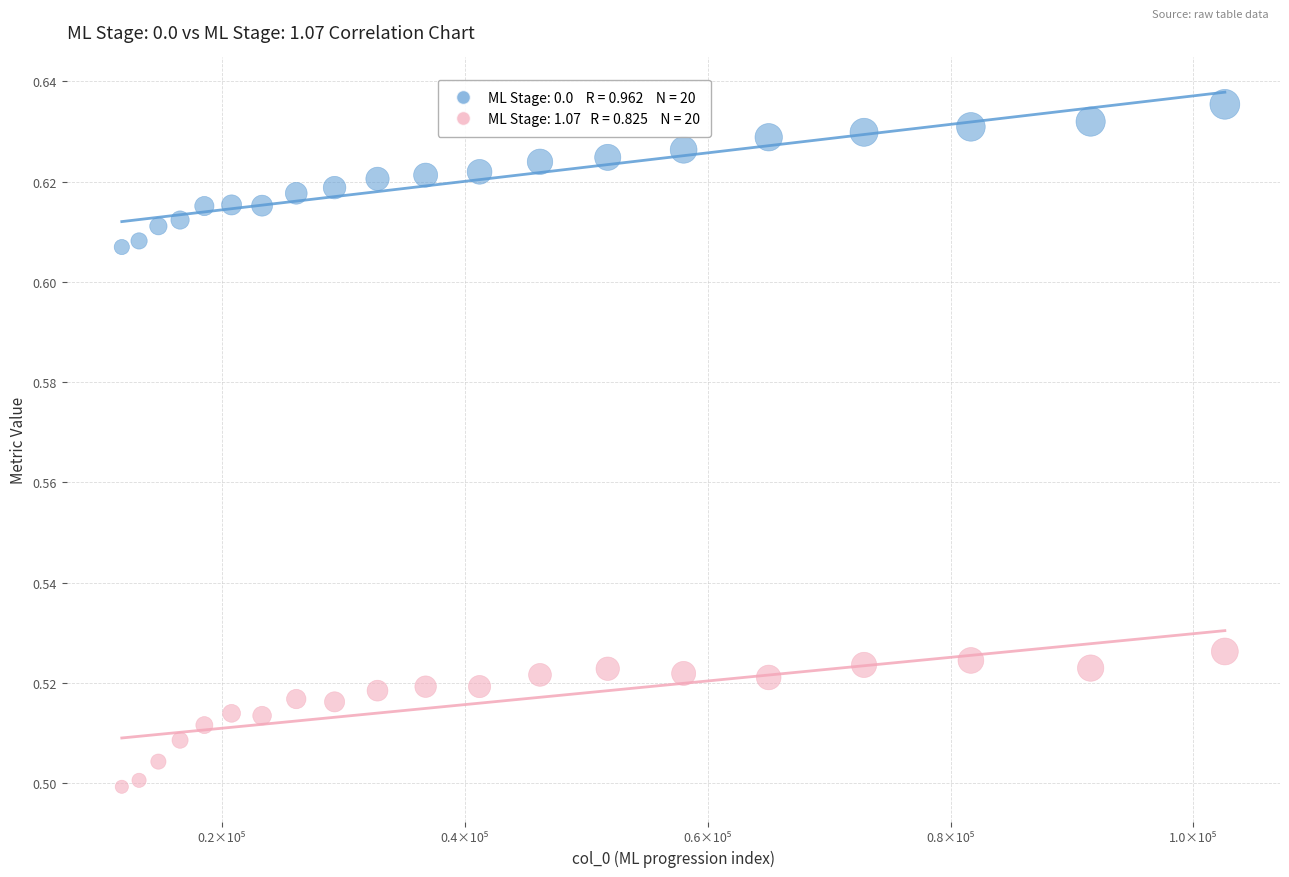

Across all data points, what is the range of X values (max minus min)?

90818.1